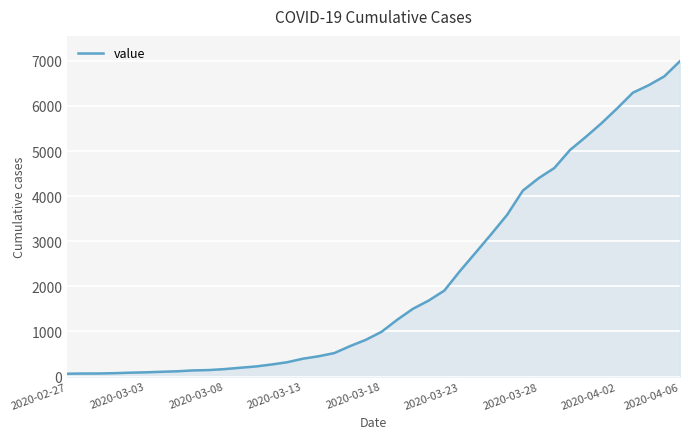

What is the greatest value displayed?

6994